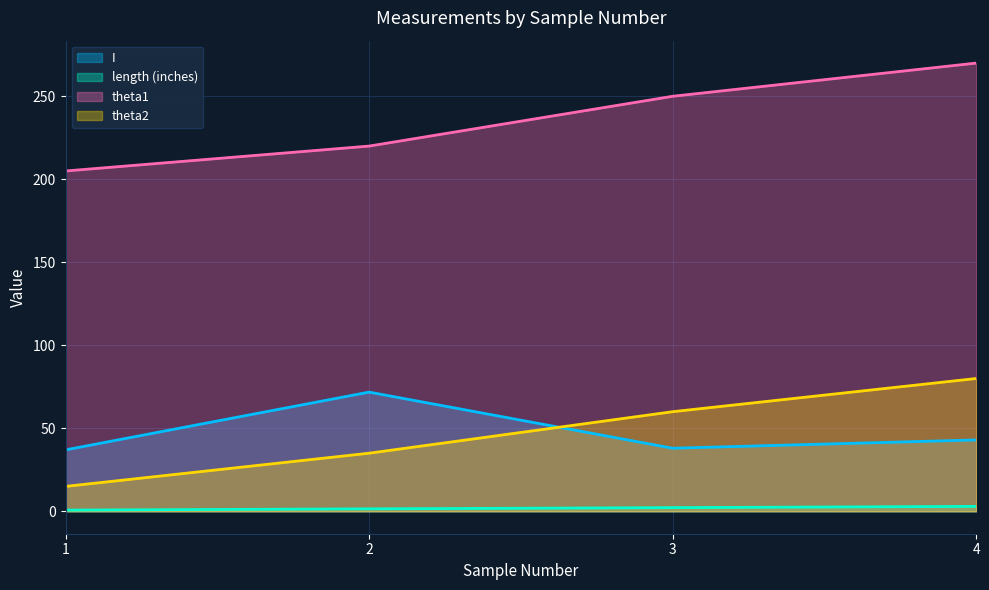

How many lines are shown in the chart?

4